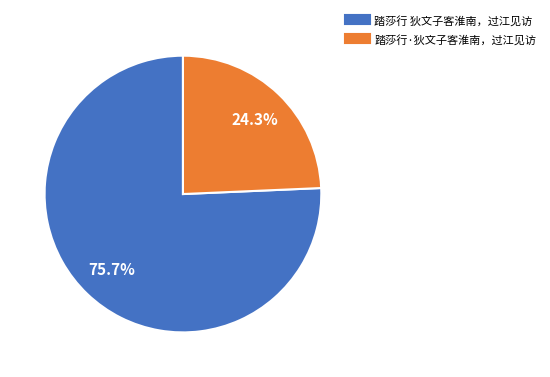

Which slice represents more than half of the pie?

踏莎行 狄文子客淮南，过江见访